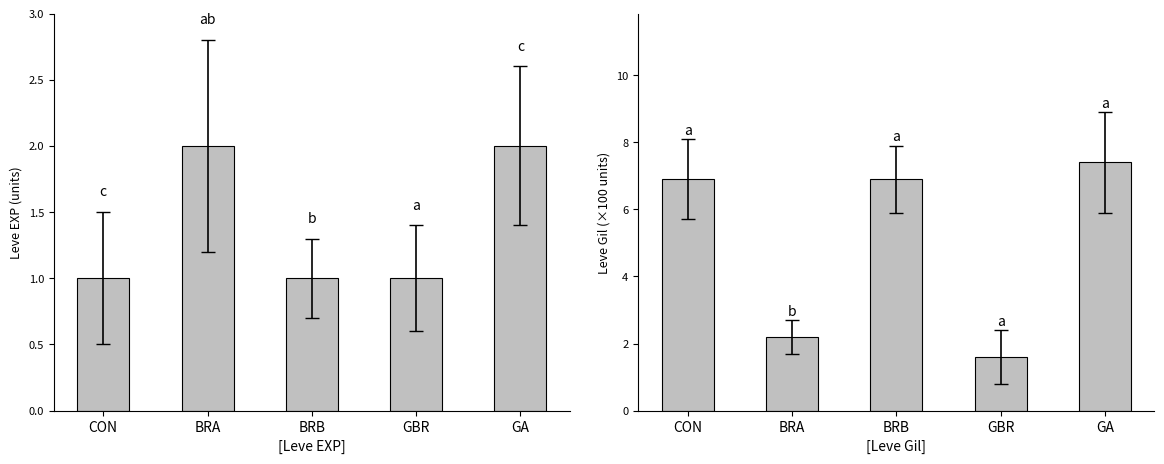

What is the value of the Leve Gil bar at the 4th from the left?

1.6